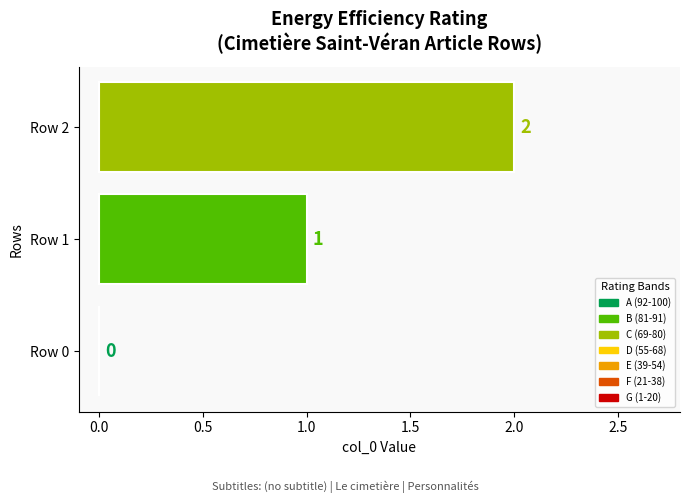

What is the change in value from Row 0 to Row 2?

+2